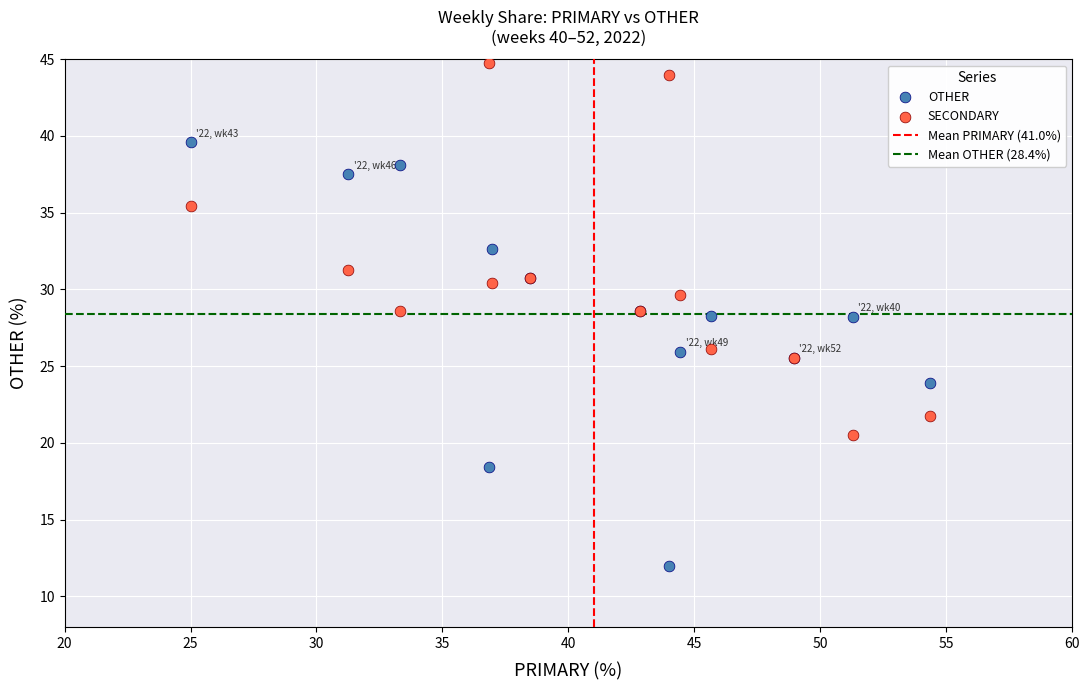

Which series contains the highest Y value?

SECONDARY